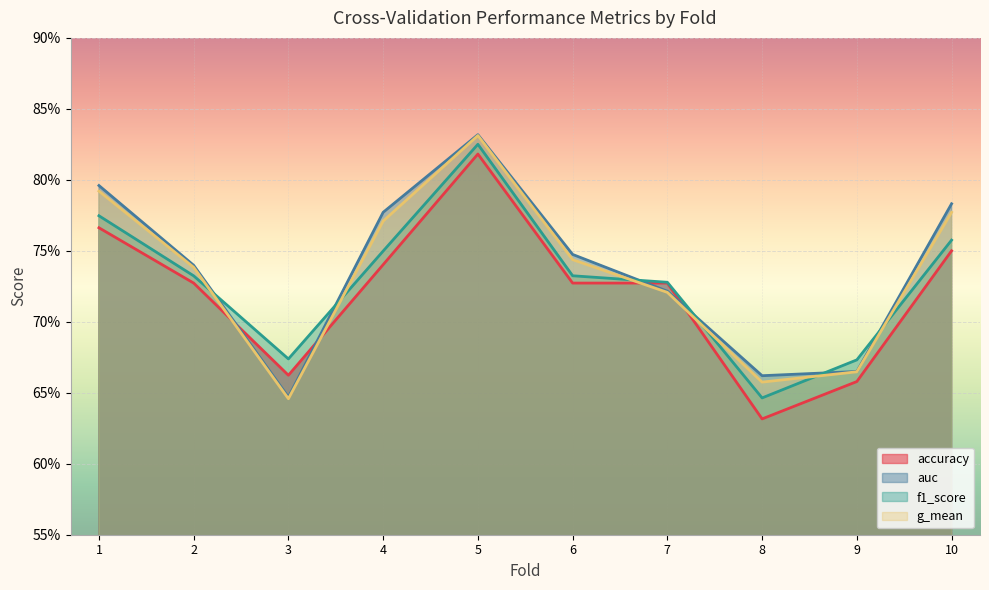

What is the maximum value for auc?

0.8